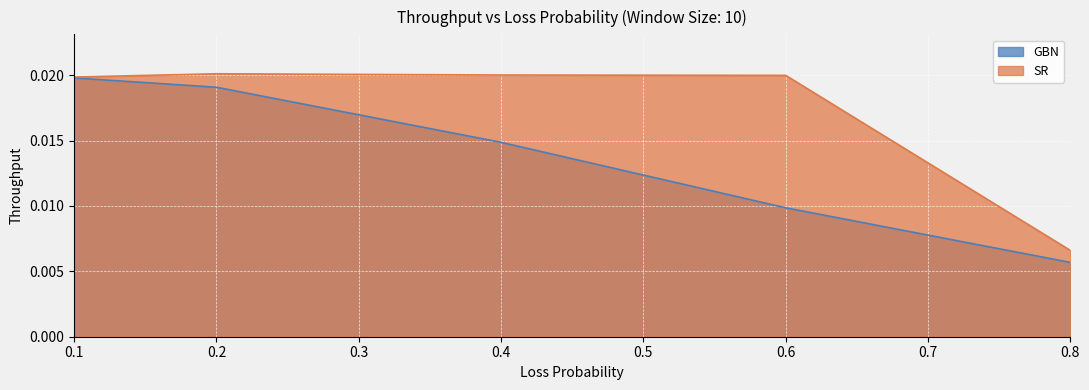

Which label corresponds to the smallest value in the chart?

0.8